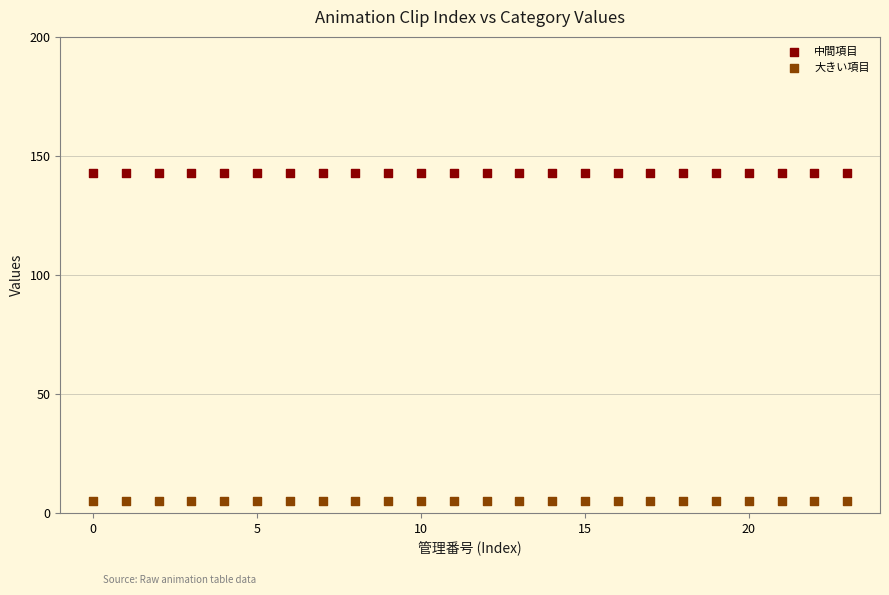

Which series contains the lowest Y value?

大きい項目